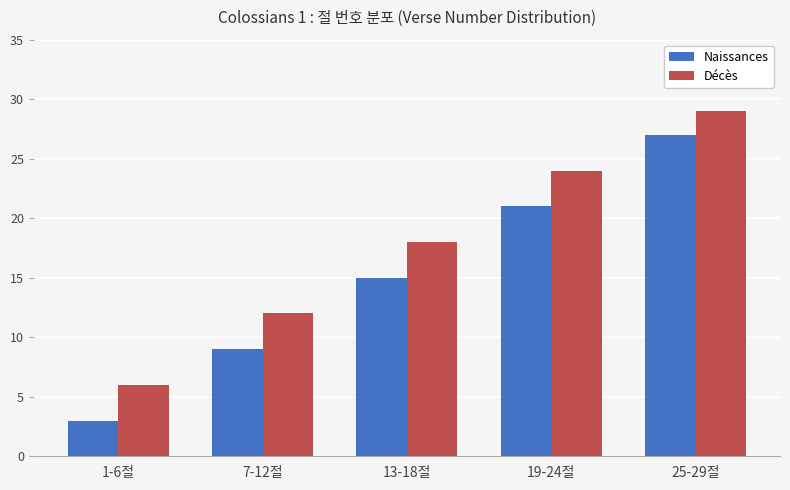

What is the total value across all series at 25-29절?

56